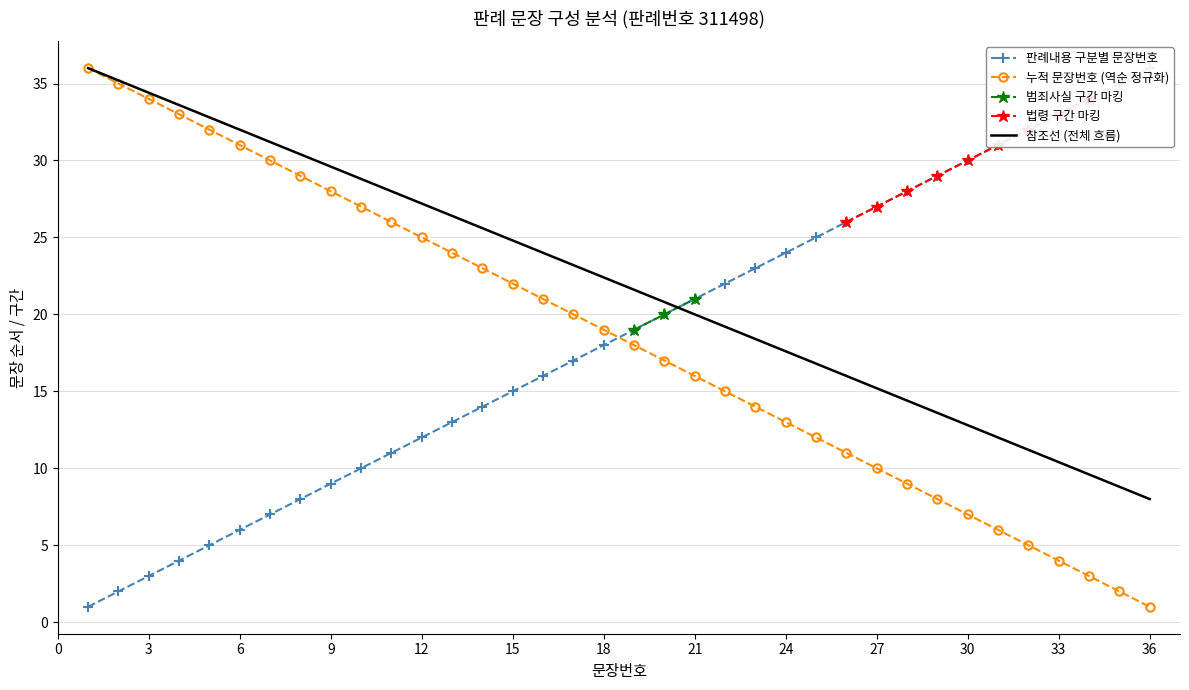

How many times do 판례내용 구분별 문장번호 and 누적 문장번호 (역순 정규화) cross each other?

1